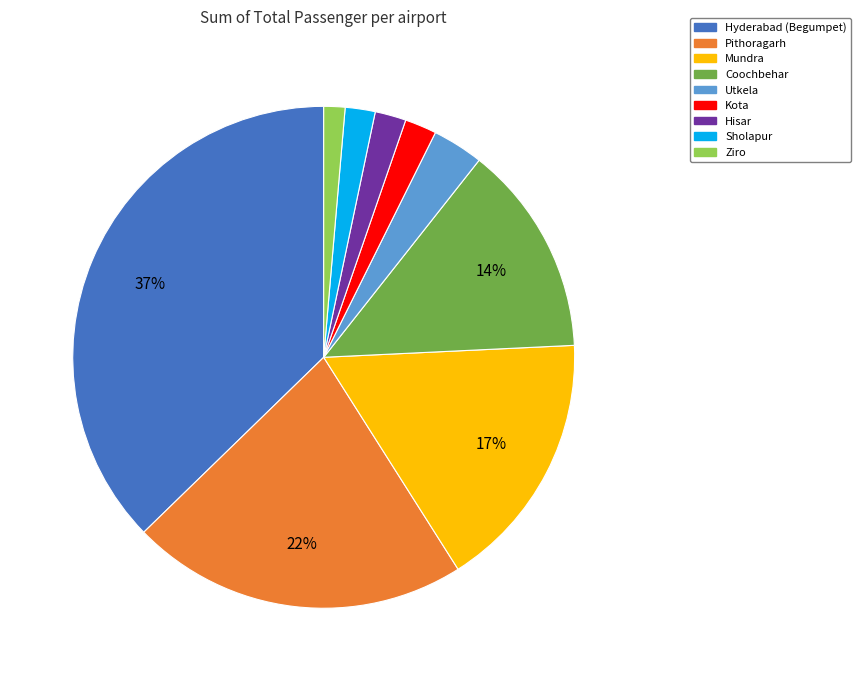

Which has a higher value, Utkela or Hisar?

Utkela